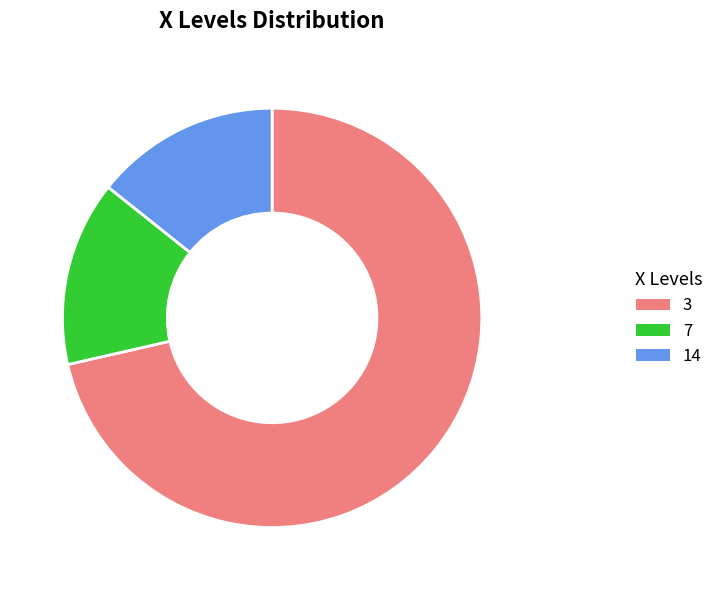

Which has a higher value, 3 or 14?

3